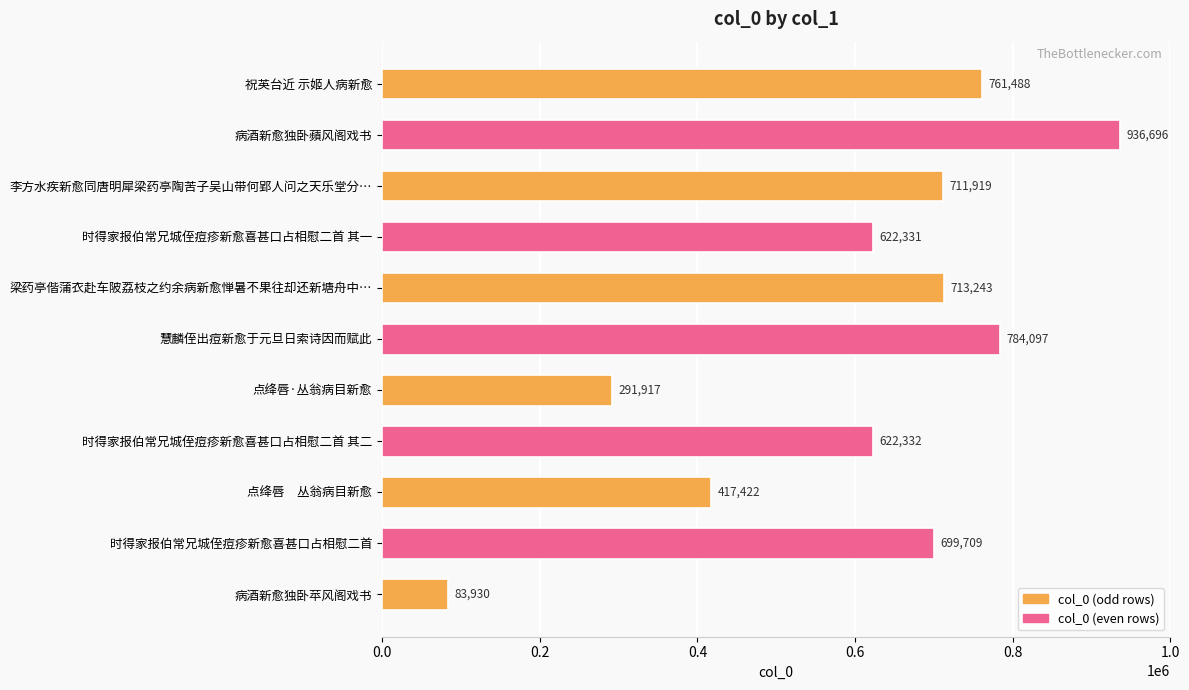

Reading top to bottom, list all the values displayed in this chart.

761488	936696	711919	622331	713243	784097	291917	622332	417422	699709	83930